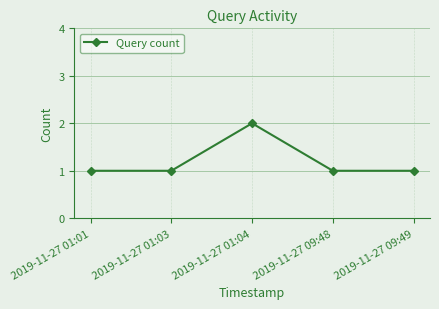

What is the approximate value at 2019-11-27 01:03?

1